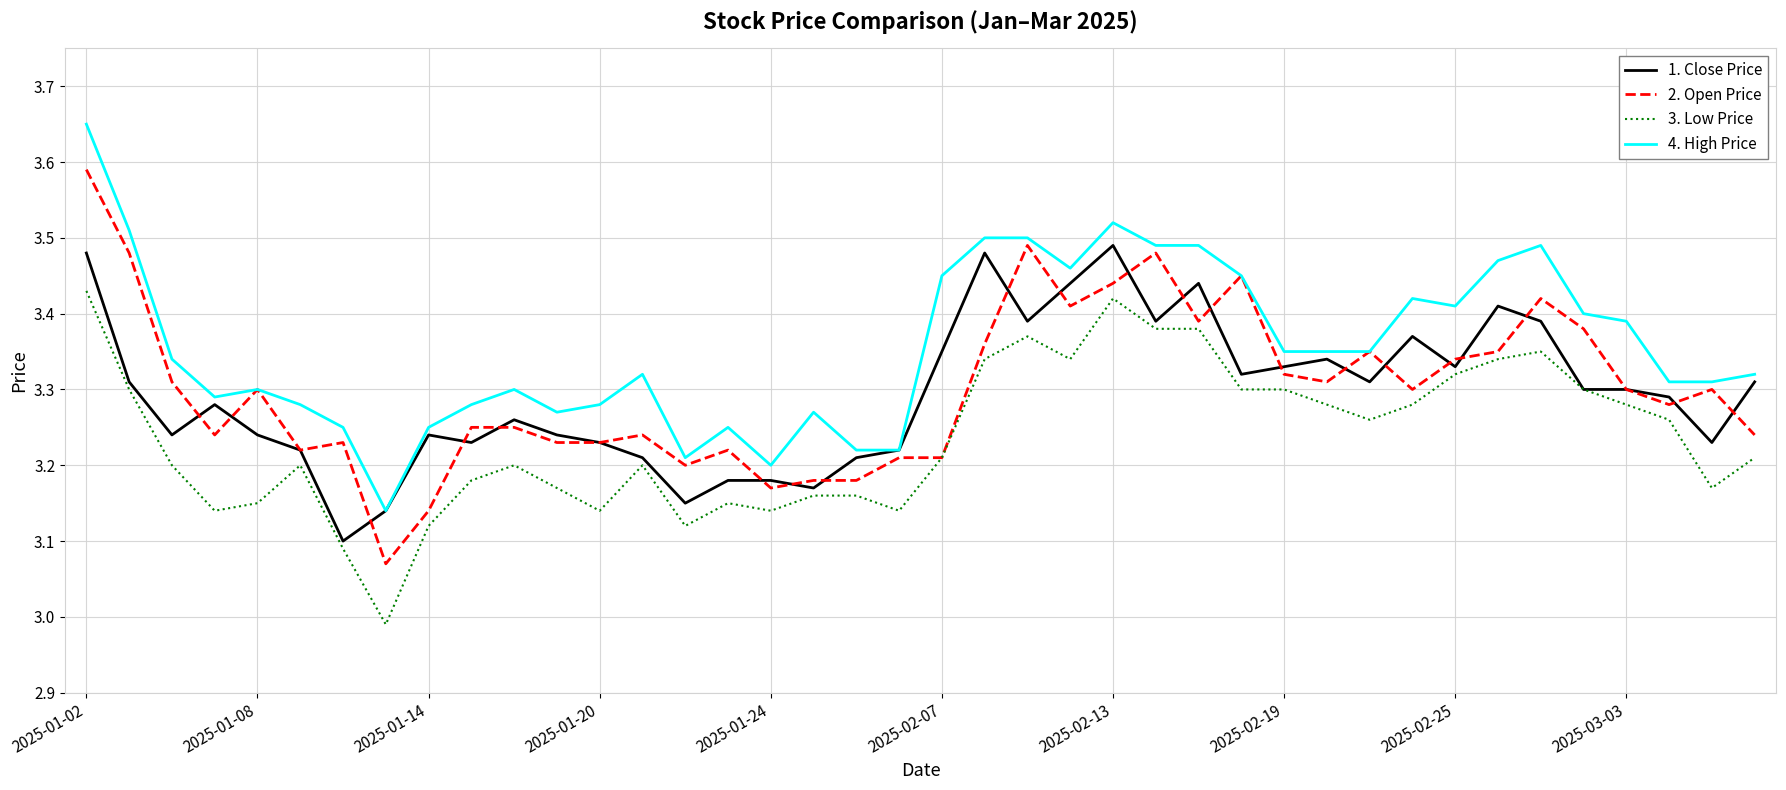

Which series has the widest spread of values?

2. Open Price